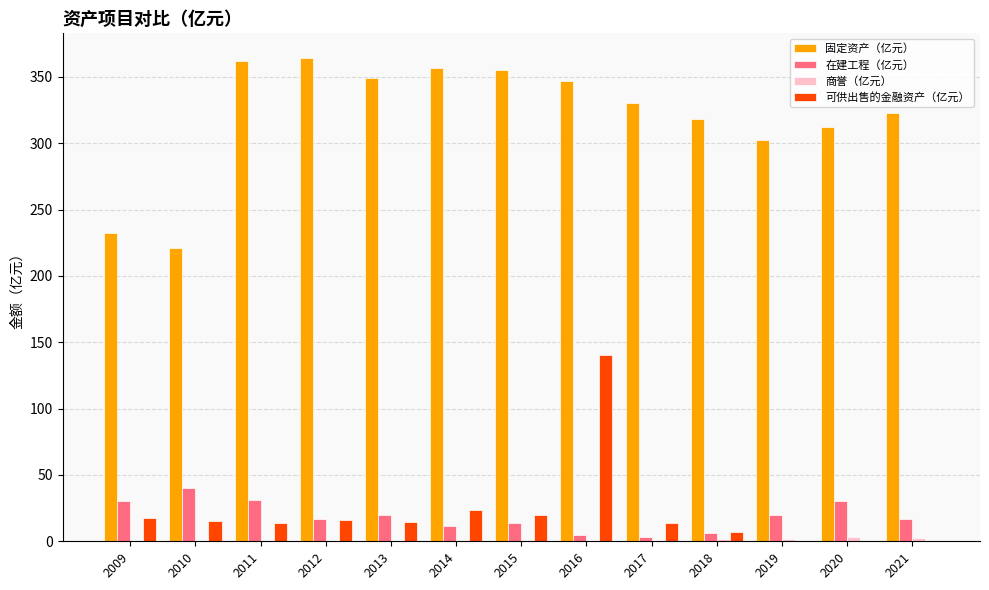

Which series changed the most between 2009 and 2019?

固定资产（亿元）